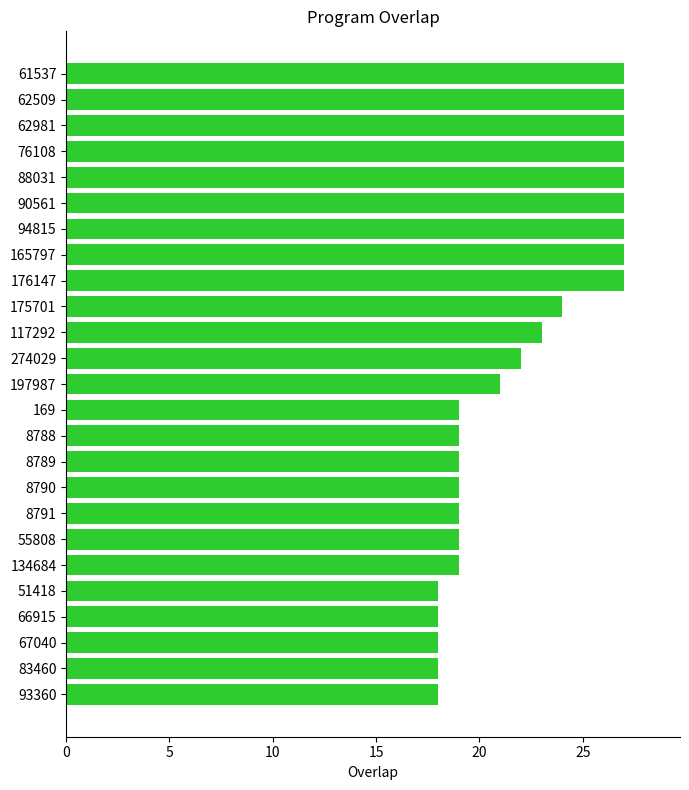

Reading top to bottom, list all the values displayed in this chart.

27	27	27	27	27	27	27	27	27	24	23	22	21	19	19	19	19	19	19	19	18	18	18	18	18